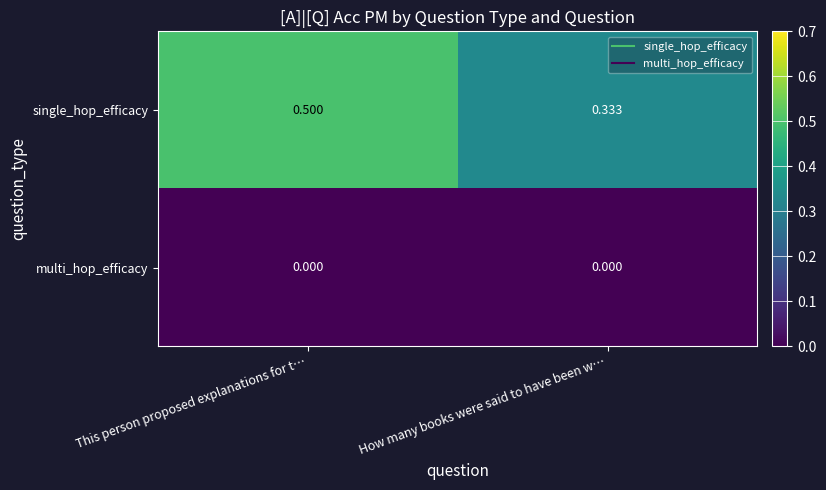

At which category is the sum across all series the highest?

This person proposed explanations for t…